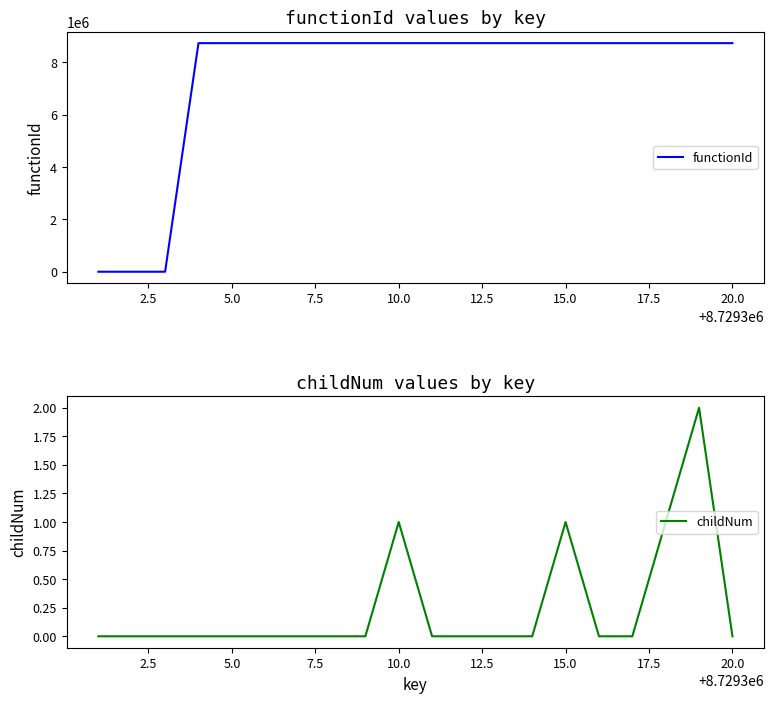

What are all the series names shown in the legend?

functionId, childNum